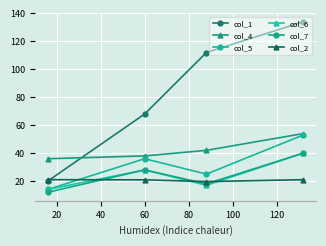

Reading left to right, extract all data points from this chart.

col_1: 20.0	68.0	112.0	134.0
col_4: 36.0	38.0	42.0	54.0
col_5: 14.0	36.0	25.0	53.0
col_6: 14.0	28.0	17.0	40.0
col_7: 12.0	28.0	18.0	40.0
col_2: 21.0	20.9	19.6	21.0